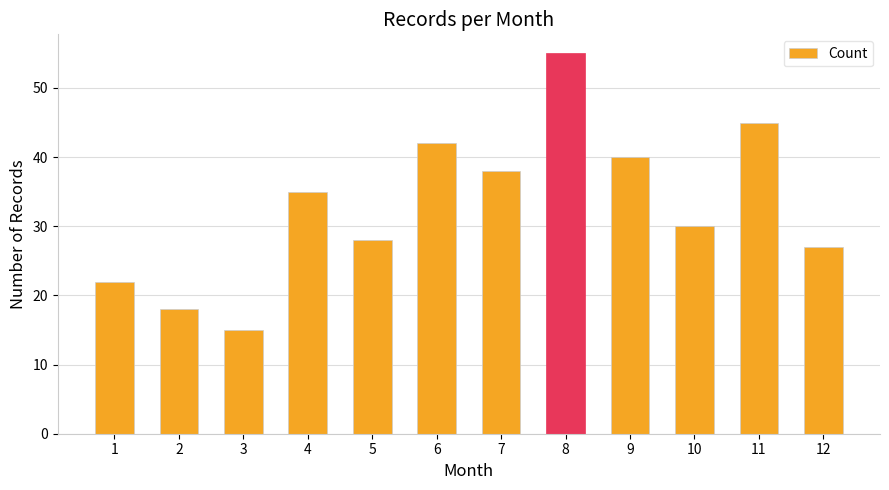

What is the approximate value at 9?

40